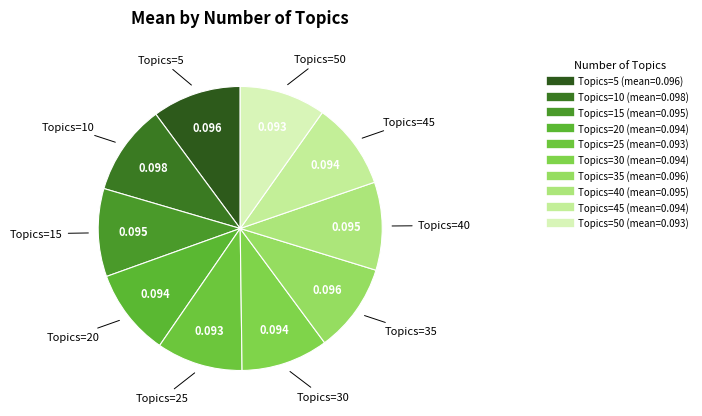

How many slices are in this pie chart?

10